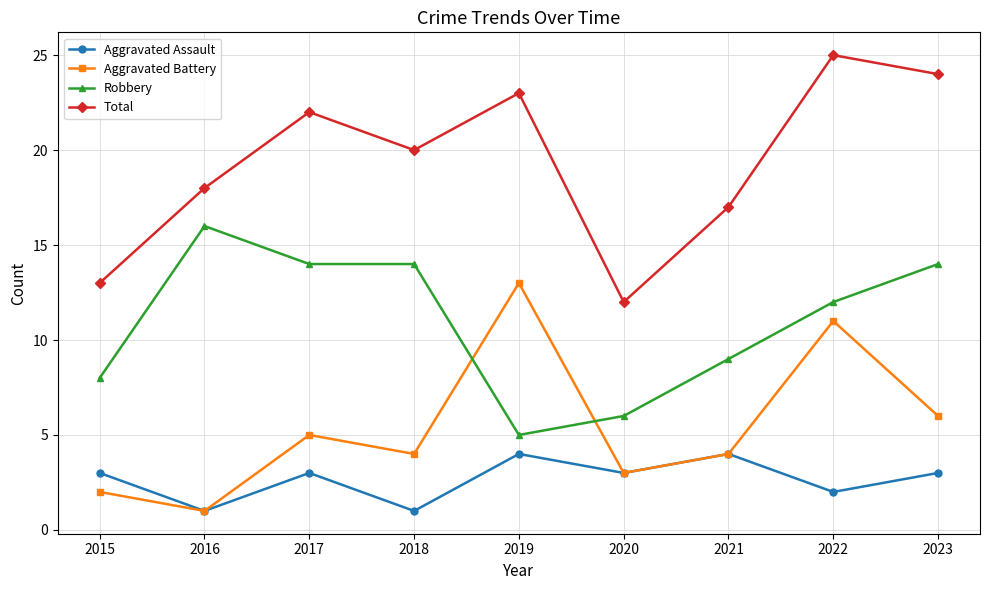

True or false: Aggravated Battery and Total cross at least once.

False